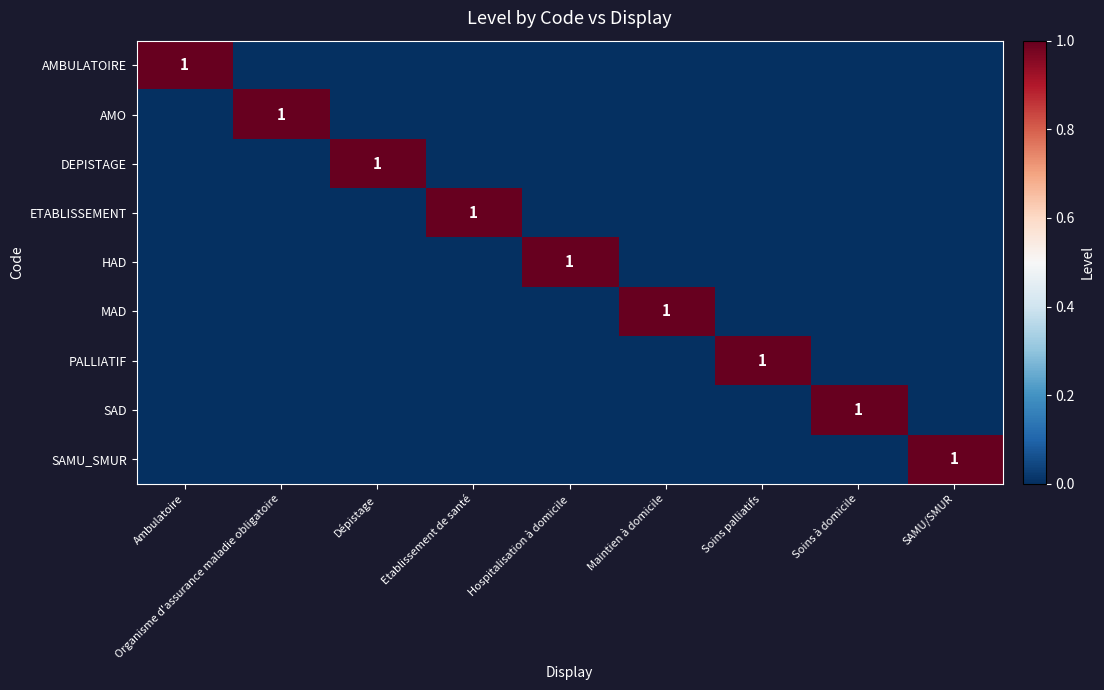

How many categories are shown in the chart?

9